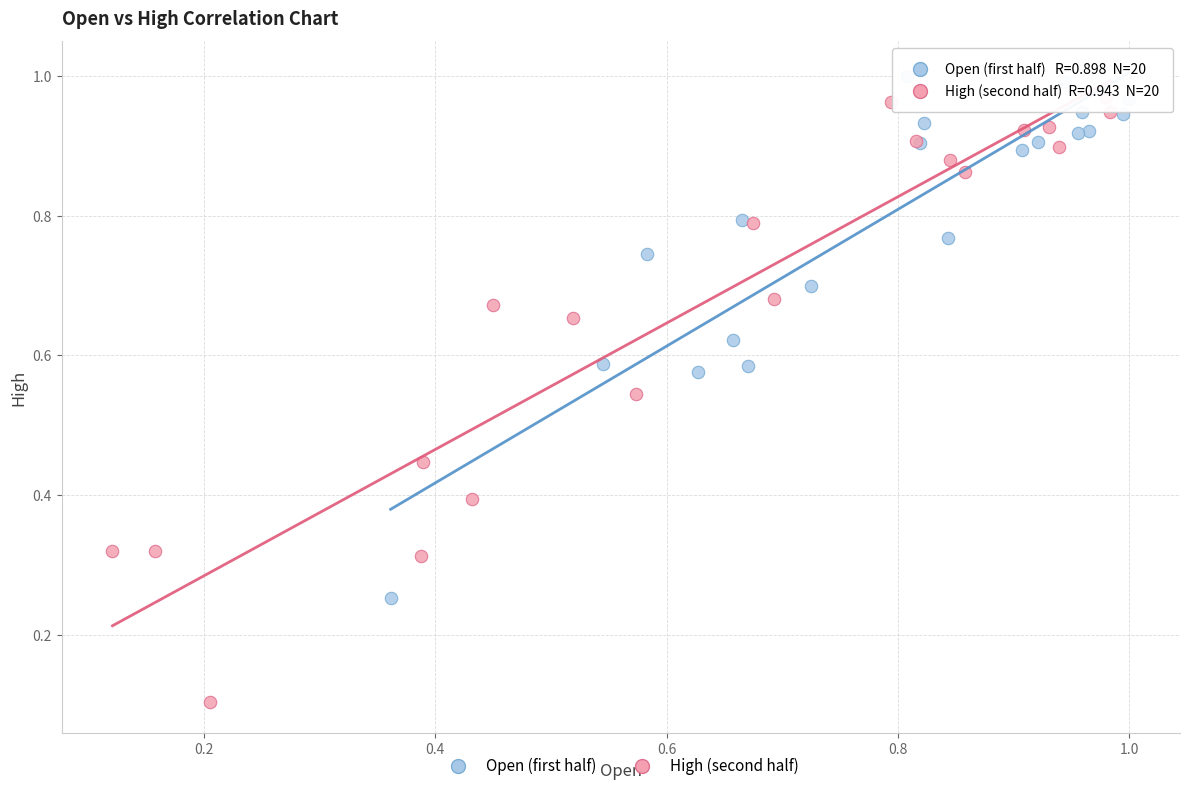

What are all the series names shown in the legend?

Open (first half), High (second half)